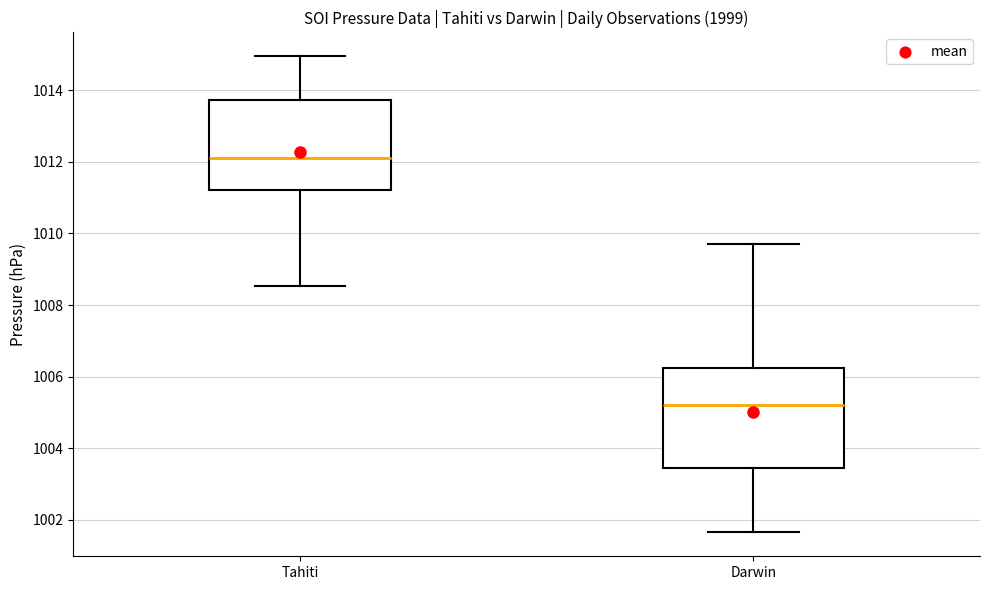

Where does the lower whisker of the box for Darwin end on the y-axis? The values are not printed on the chart, so give them approximately, as read against the axis.

1001.6